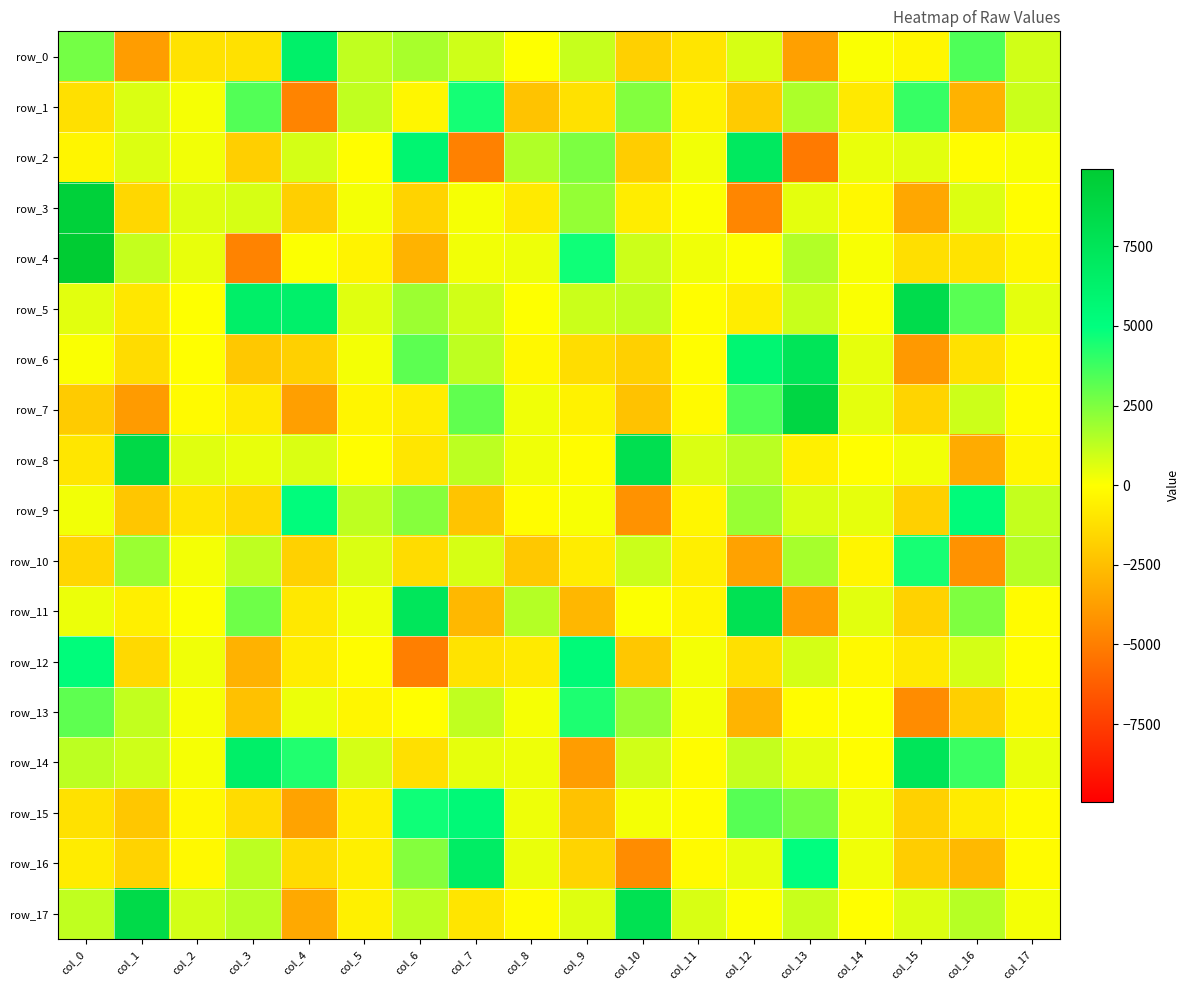

Reading right to left, what are all the values shown in this chart?

row_0: col_17=910.5	col_16=3445.9	col_15=-324.7	col_14=82.3	col_13=-3647.4	col_12=799.4	col_11=-974.1	col_10=-1810.2	col_9=1087.7	col_8=25.8	col_7=968.1	col_6=1703.3	col_5=1208.0	col_4=6381.8	col_3=-1144.6	col_2=-1114.4	col_1=-3777.3	col_0=2680.9
row_1: col_17=1031.6	col_16=-2954.5	col_15=3912.0	col_14=-850.8	col_13=1599.1	col_12=-2015.2	col_11=-506.6	col_10=2436.9	col_9=-1155.6	col_8=-2306.8	col_7=4554.7	col_6=-321.4	col_5=1232.2	col_4=-4762.1	col_3=3362.2	col_2=172.5	col_1=699.0	col_0=-1169.2
row_2: col_17=147.3	col_16=-93.3	col_15=543.6	col_14=400.4	col_13=-5135.6	col_12=7011.4	col_11=237.5	col_10=-1928.4	col_9=2543.6	col_8=1545.2	col_7=-4855.2	col_6=5843.5	col_5=-44.7	col_4=826.9	col_3=-1827.5	col_2=251.5	col_1=690.6	col_0=-375.7
row_3: col_17=-66.1	col_16=690.4	col_15=-3400.5	col_14=-255.4	col_13=505.4	col_12=-4661.6	col_11=63.2	col_10=-693.9	col_9=2081.0	col_8=-797.3	col_7=187.0	col_6=-1670.2	col_5=196.4	col_4=-1856.2	col_3=798.1	col_2=621.7	col_1=-1532.3	col_0=9404.3
row_4: col_17=-318.4	col_16=-1062.9	col_15=-1236.0	col_14=136.3	col_13=1507.6	col_12=44.0	col_11=288.1	col_10=973.6	col_9=4656.6	col_8=322.2	col_7=271.1	col_6=-2944.7	col_5=-439.7	col_4=66.3	col_3=-4804.2	col_2=462.5	col_1=1127.0	col_0=9930.5
row_5: col_17=505.8	col_16=3228.9	col_15=8276.0	col_14=105.6	col_13=1076.2	col_12=-692.4	col_11=-53.2	col_10=1182.5	col_9=1039.9	col_8=1.2	col_7=930.1	col_6=1918.5	col_5=602.6	col_4=6358.8	col_3=6477.5	col_2=27.9	col_1=-907.7	col_0=562.1
row_6: col_17=-165.0	col_16=-1144.8	col_15=-3931.2	col_14=472.5	col_13=7450.2	col_12=5786.6	col_11=-47.5	col_10=-1819.1	col_9=-1316.2	col_8=-252.3	col_7=1260.9	col_6=3179.8	col_5=198.2	col_4=-1802.7	col_3=-2099.5	col_2=-23.6	col_1=-1351.4	col_0=96.3
row_7: col_17=-98.8	col_16=999.0	col_15=-1661.8	col_14=539.6	col_13=8856.7	col_12=3460.4	col_11=-167.3	col_10=-2353.8	col_9=-489.6	col_8=305.1	col_7=3085.7	col_6=-665.1	col_5=-382.3	col_4=-3708.8	col_3=-814.5	col_2=-161.6	col_1=-3870.8	col_0=-2004.5
row_8: col_17=-340.7	col_16=-3230.8	col_15=243.5	col_14=-4.7	col_13=-576.5	col_12=1344.3	col_11=699.9	col_10=8013.8	col_9=-92.5	col_8=296.8	col_7=1311.0	col_6=-956.0	col_5=-44.8	col_4=725.6	col_3=451.7	col_2=592.9	col_1=8546.7	col_0=-952.7
row_9: col_17=1140.7	col_16=5310.1	col_15=-1822.1	col_14=465.8	col_13=735.7	col_12=2013.7	col_11=-324.5	col_10=-4224.4	col_9=136.4	col_8=-102.2	col_7=-2259.8	col_6=2336.2	col_5=1266.9	col_4=5183.0	col_3=-1446.9	col_2=-986.3	col_1=-2176.0	col_0=256.8
row_10: col_17=1406.8	col_16=-4203.1	col_15=4519.9	col_14=-355.6	col_13=1708.2	col_12=-3571.8	col_11=-584.5	col_10=1030.7	col_9=-726.3	col_8=-2122.2	col_7=810.4	col_6=-1327.7	col_5=712.6	col_4=-1759.9	col_3=1266.3	col_2=220.4	col_1=1944.6	col_0=-1585.7
row_11: col_17=-141.8	col_16=2500.9	col_15=-1718.3	col_14=551.3	col_13=-3783.0	col_12=7774.3	col_11=-319.4	col_10=76.8	col_9=-2774.9	col_8=1462.1	col_7=-2726.7	col_6=7311.1	col_5=286.8	col_4=-885.6	col_3=2795.0	col_2=47.0	col_1=-586.1	col_0=365.6
row_12: col_17=-66.2	col_16=838.5	col_15=-846.3	col_14=-217.1	col_13=815.2	col_12=-1176.2	col_11=205.6	col_10=-2166.1	col_9=5396.2	col_8=-804.1	col_7=-1051.5	col_6=-4945.4	col_5=-84.3	col_4=-671.0	col_3=-2954.3	col_2=285.3	col_1=-1438.0	col_0=5203.6
row_13: col_17=-286.2	col_16=-1825.8	col_15=-4427.0	col_14=21.0	col_13=-78.7	col_12=-2891.7	col_11=200.1	col_10=2026.2	col_9=4413.6	col_8=187.0	col_7=1205.1	col_6=-2.1	col_5=-328.9	col_4=363.8	col_3=-2372.3	col_2=164.0	col_1=1178.0	col_0=3133.3
row_14: col_17=408.5	col_16=3806.4	col_15=7385.7	col_14=-40.5	col_13=537.0	col_12=1162.5	col_11=-86.7	col_10=899.0	col_9=-3781.2	col_8=319.9	col_7=476.1	col_6=-1200.7	col_5=846.6	col_4=4326.2	col_3=6471.0	col_2=191.2	col_1=943.7	col_0=1289.0
row_15: col_17=-122.3	col_16=-773.9	col_15=-1751.0	col_14=299.5	col_13=2632.5	col_12=3278.3	col_11=-54.8	col_10=227.7	col_9=-2353.9	col_8=345.4	col_7=5465.2	col_6=4685.3	col_5=-632.0	col_4=-3539.8	col_3=-1330.8	col_2=-271.1	col_1=-2134.6	col_0=-1155.6
row_16: col_17=-154.3	col_16=-2690.7	col_15=-1932.7	col_14=285.8	col_13=4982.2	col_12=436.1	col_11=-184.9	col_10=-4447.0	col_9=-1648.3	col_8=407.2	col_7=6684.4	col_6=2390.4	col_5=-587.6	col_4=-1320.4	col_3=1280.4	col_2=-206.7	col_1=-1697.8	col_0=-722.6
row_17: col_17=200.4	col_16=1412.8	col_15=676.8	col_14=-19.9	col_13=1068.8	col_12=57.0	col_11=773.3	col_10=7869.5	col_9=628.5	col_8=-145.5	col_7=-1000.8	col_6=1286.3	col_5=-550.2	col_4=-3316.7	col_3=1366.9	col_2=879.9	col_1=8473.2	col_0=1240.9